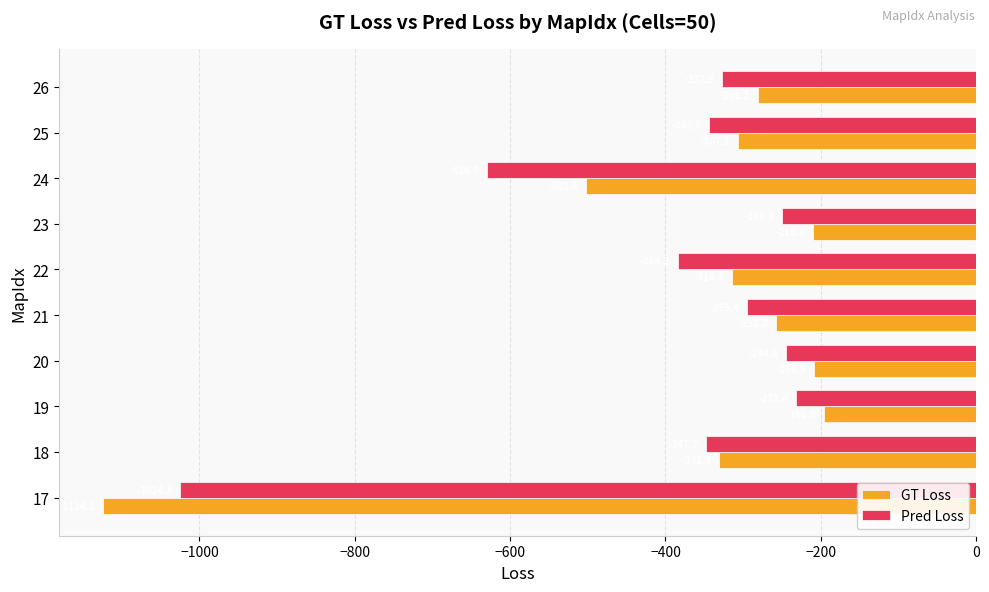

At which label is GT Loss closest to -660?

24